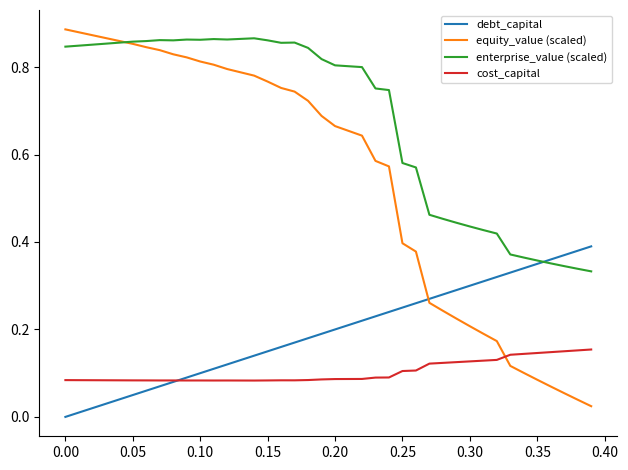

Which series has the widest spread of values?

equity_value (scaled)